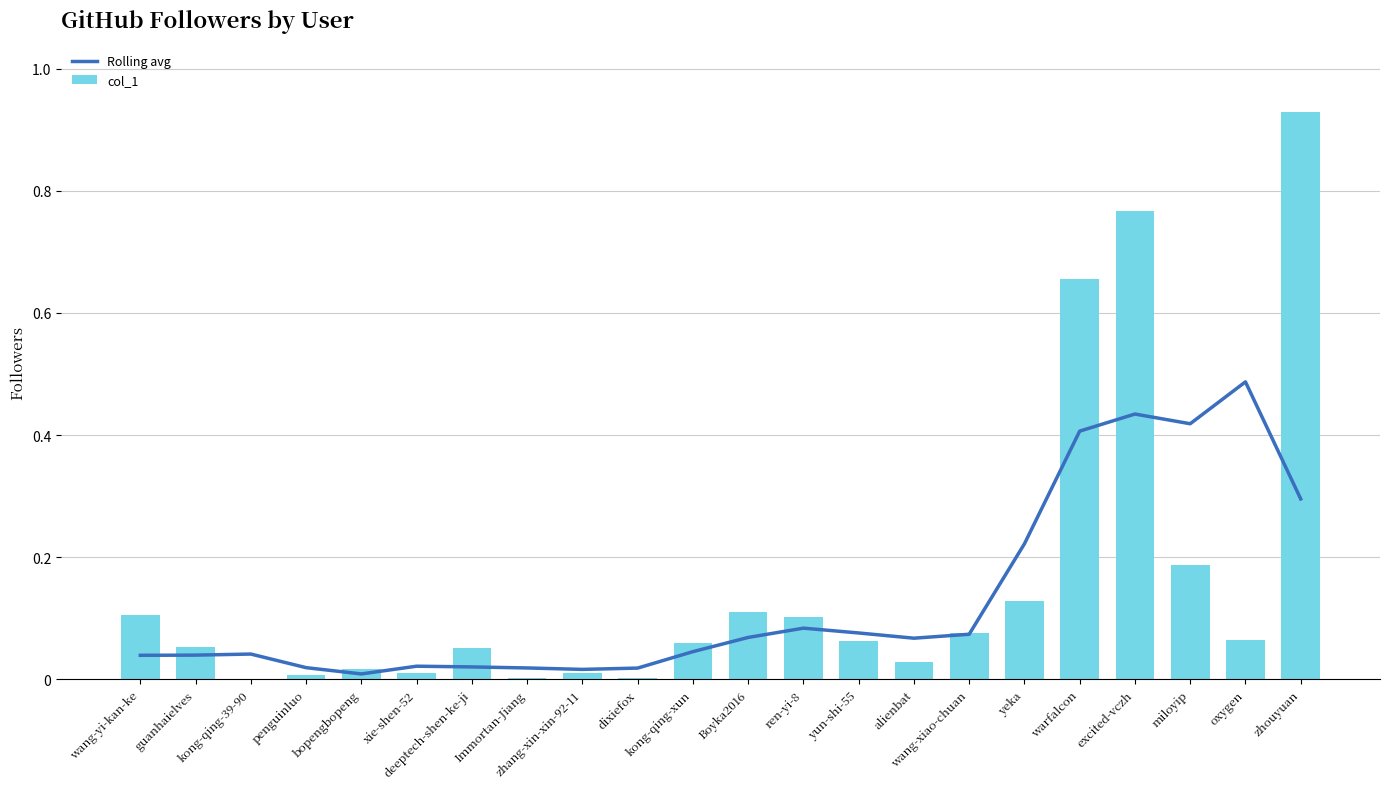

Which series has the largest total across all categories?

col_1